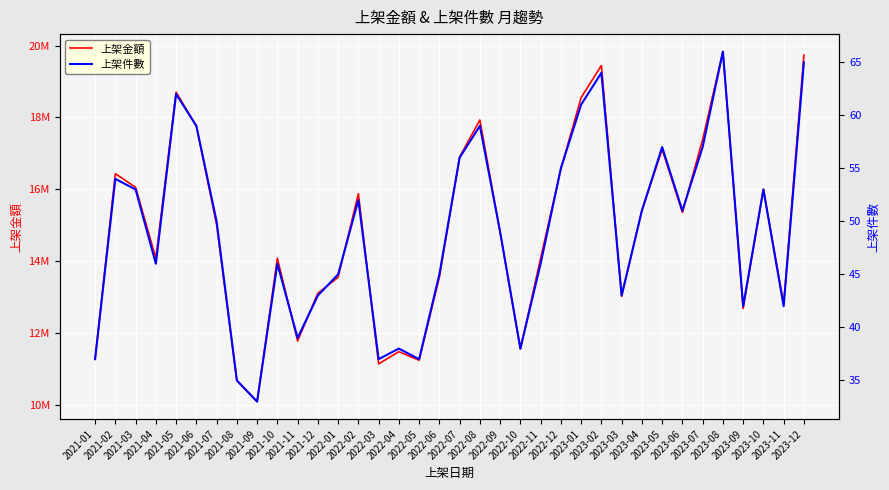

How many values in the 上架件數 series are below 50?

18